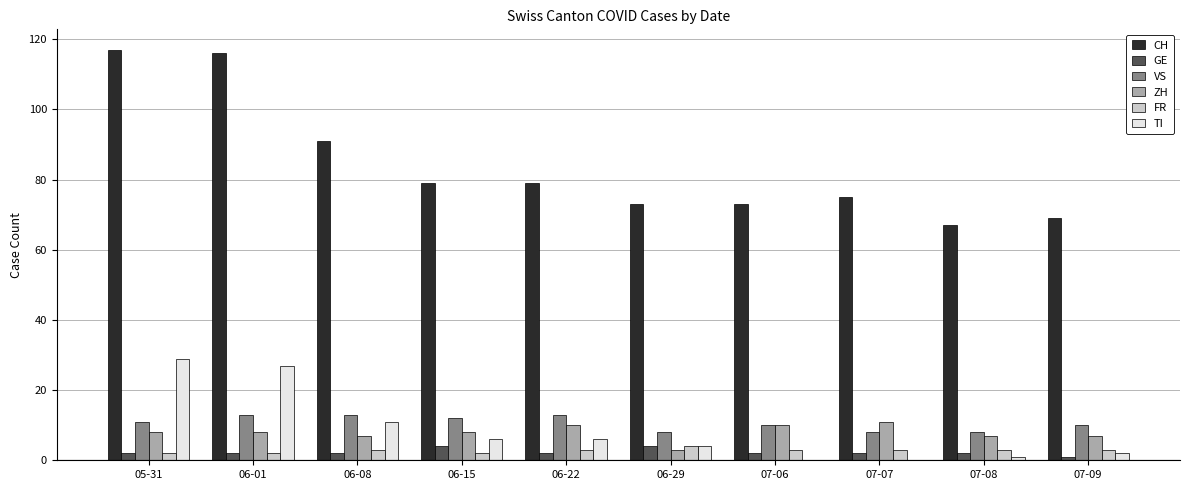

Reading left to right, extract all data points from this chart.

CH: 117	116	91	79	79	73	73	75	67	69
GE: 2	2	2	4	2	4	2	2	2	1
VS: 11	13	13	12	13	8	10	8	8	10
ZH: 8	8	7	8	10	3	10	11	7	7
FR: 2	2	3	2	3	4	3	3	3	3
TI: 29	27	11	6	6	4	0	0	1	2